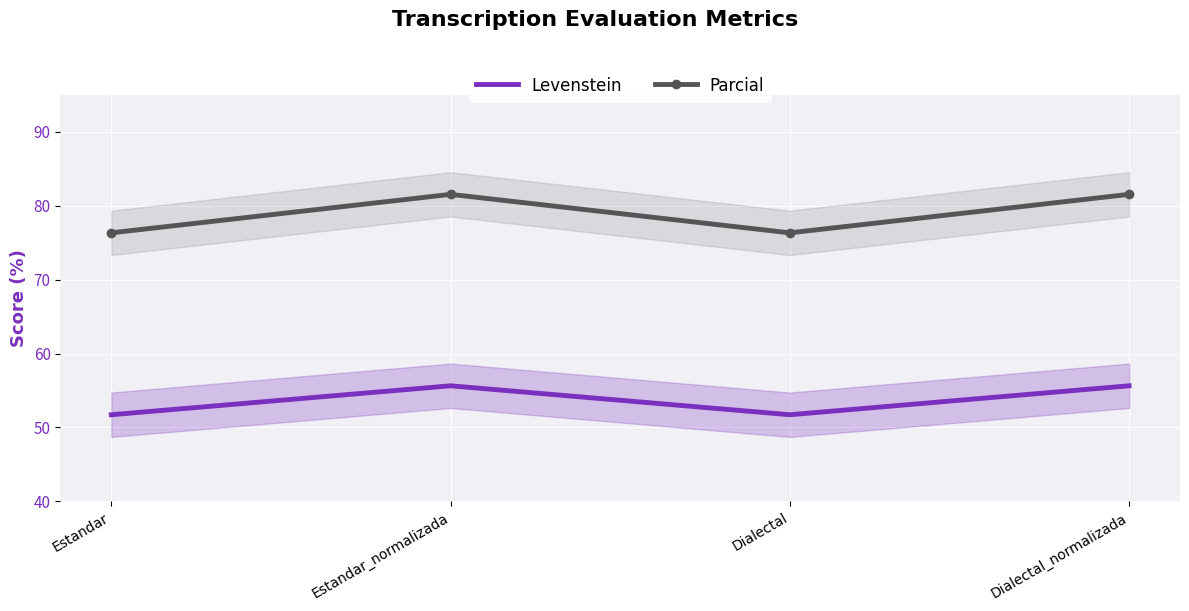

True or false: Levenstein and Parcial intersect in this chart.

False